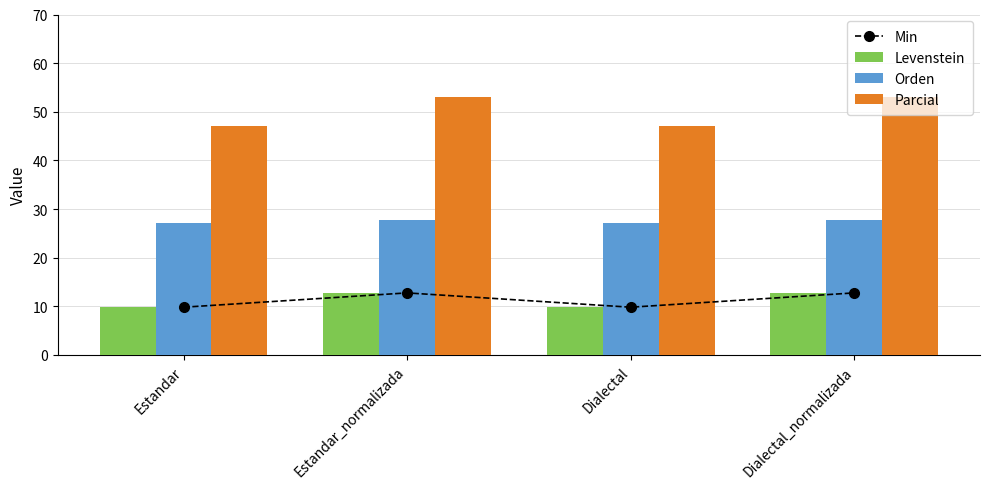

What is the sum of all Parcial values?

200.0